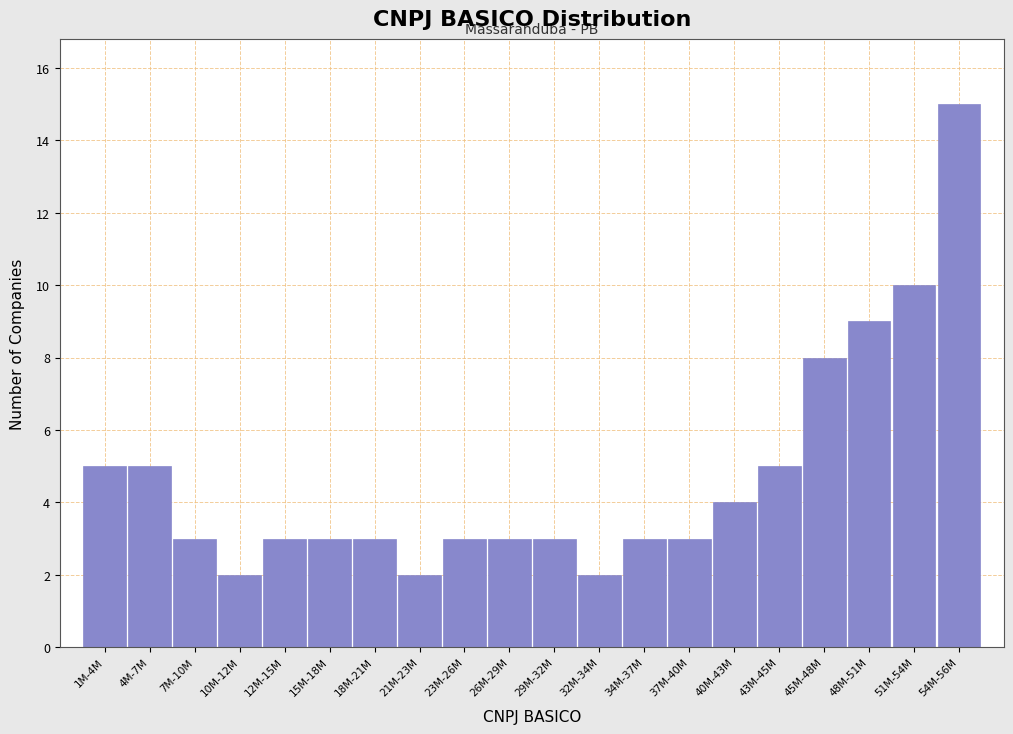

Reading left to right, extract all data points from this chart.

5	5	3	2	3	3	3	2	3	3	3	2	3	3	4	5	8	9	10	15